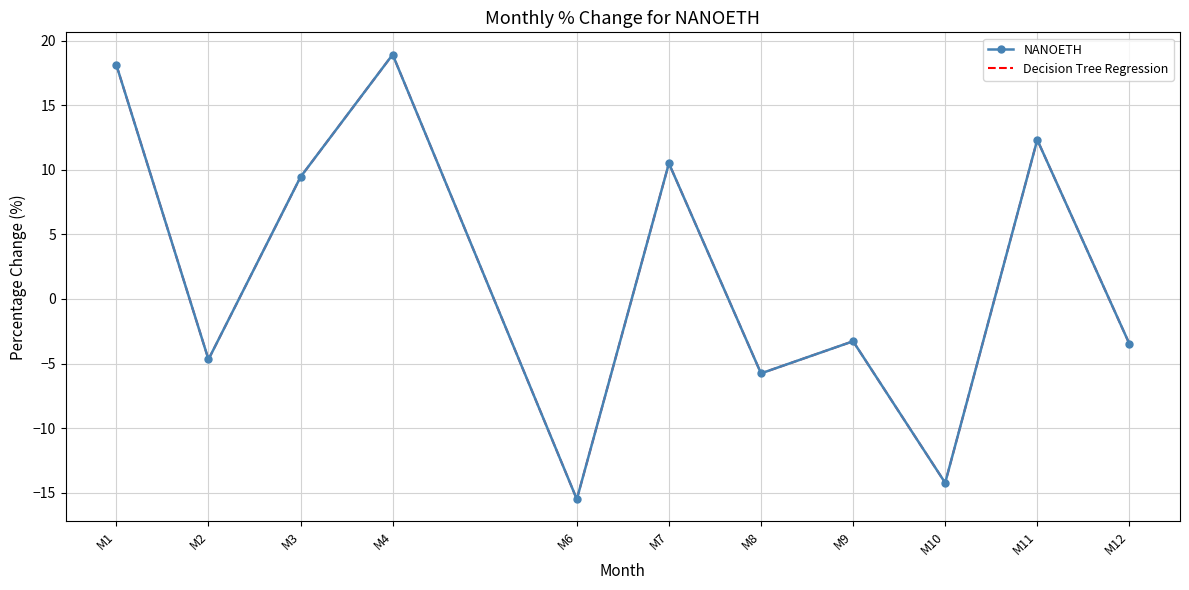

What is the value of the NANOETH point at the 3rd from the left?

9.4